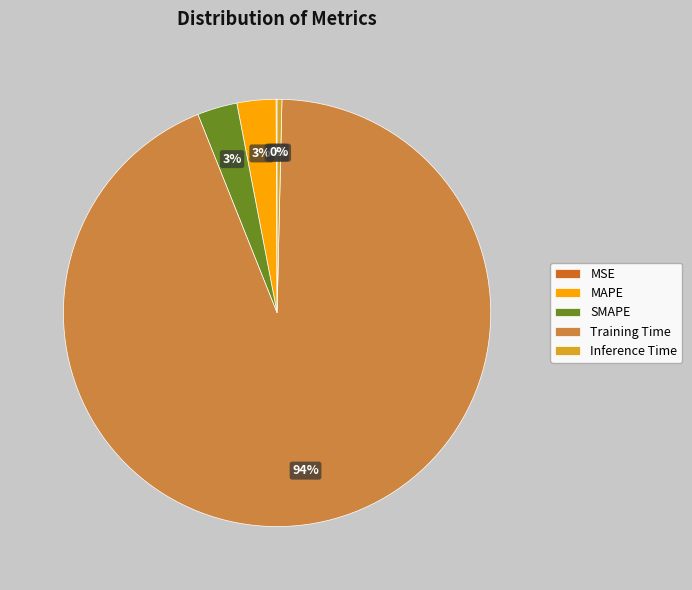

To the nearest percent, what is the combined percentage of SMAPE and Training Time?

97%